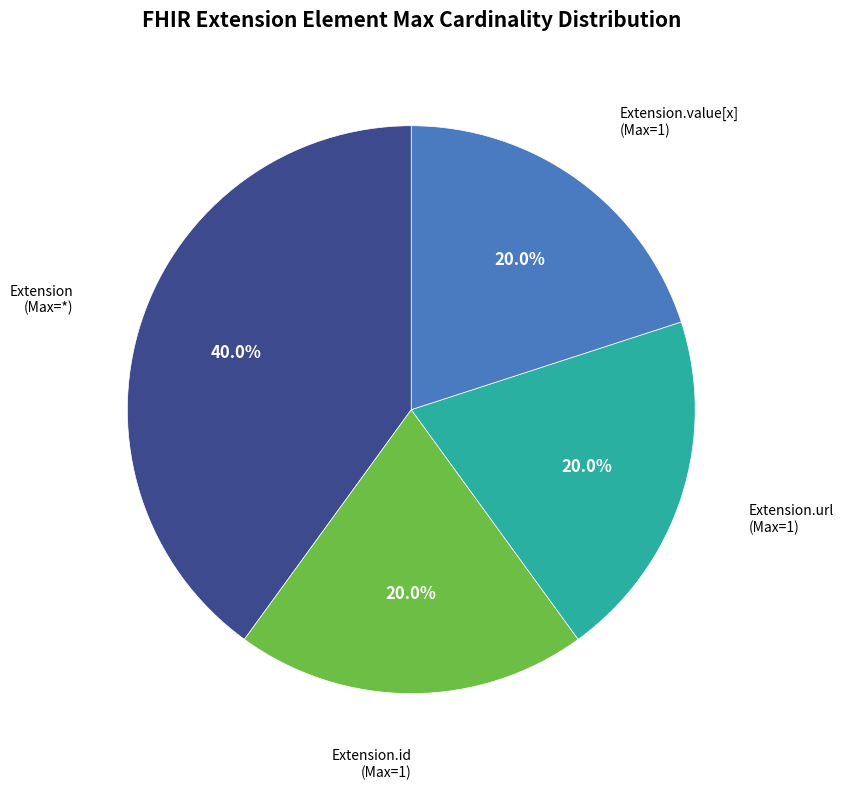

Count the number of slices in the pie.

4